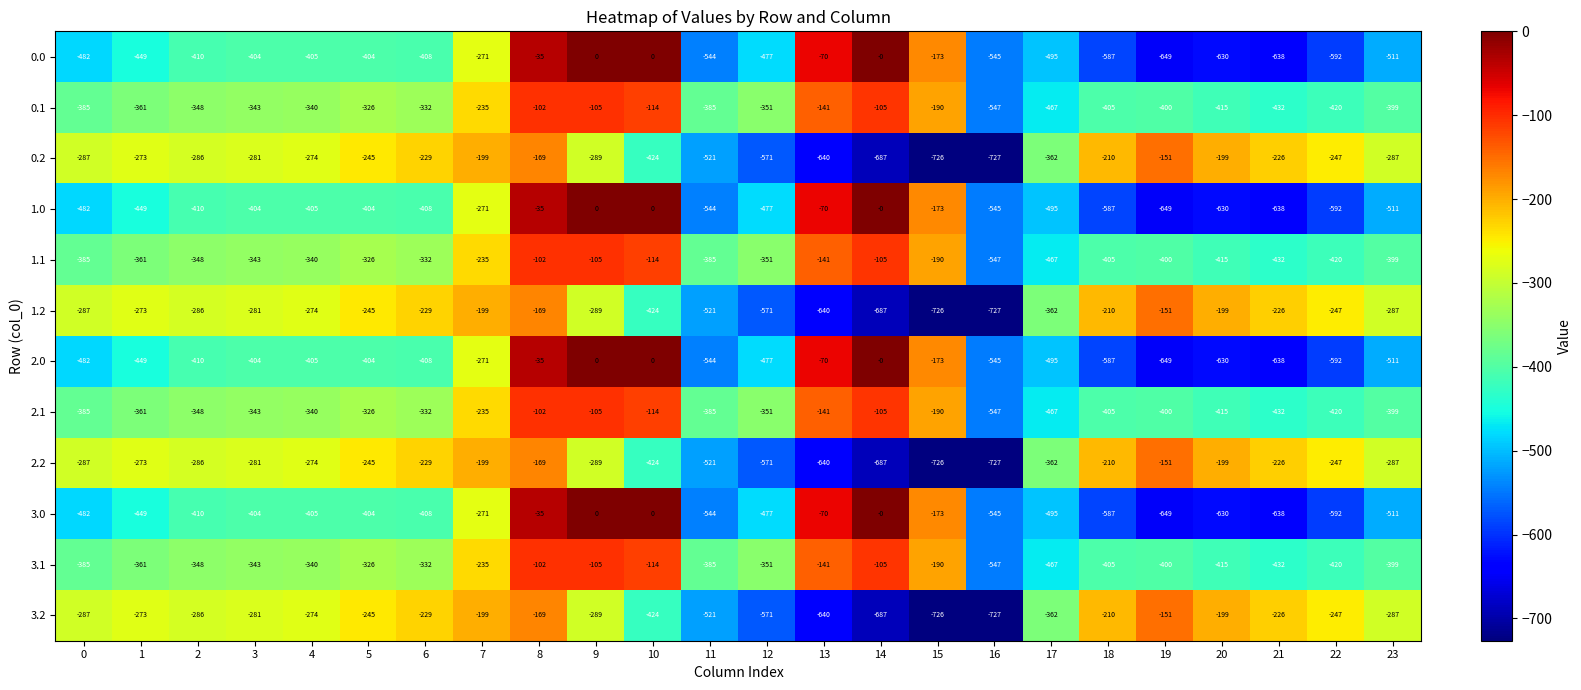

What is the difference between the maximum and second lowest values in the 0.0 series?

638